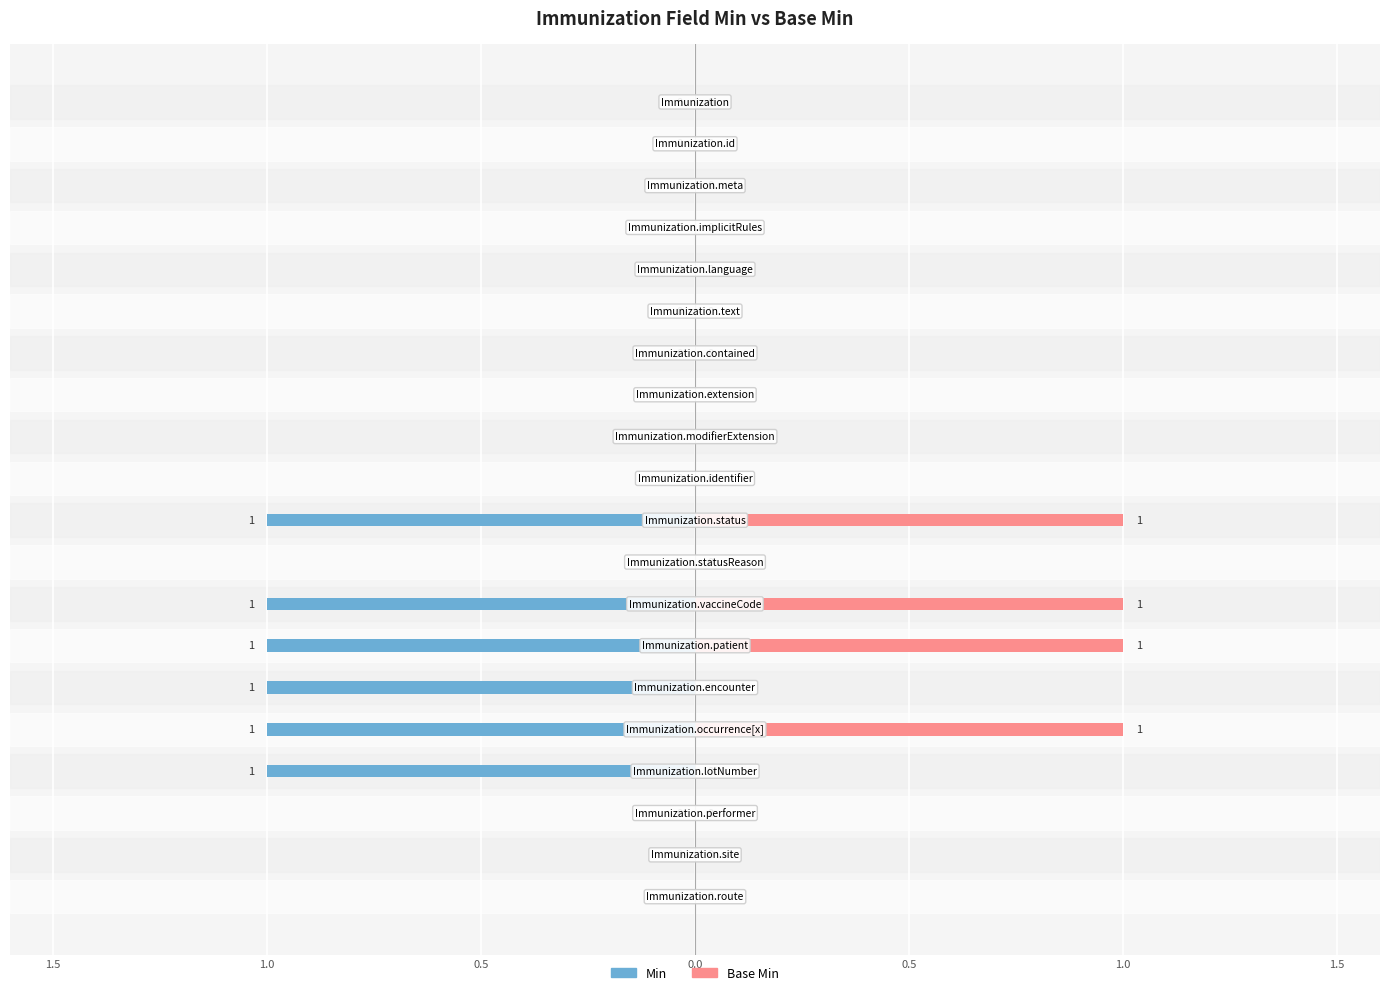

What is the label of the 4th bar from the right?

Immunization.lotNumber